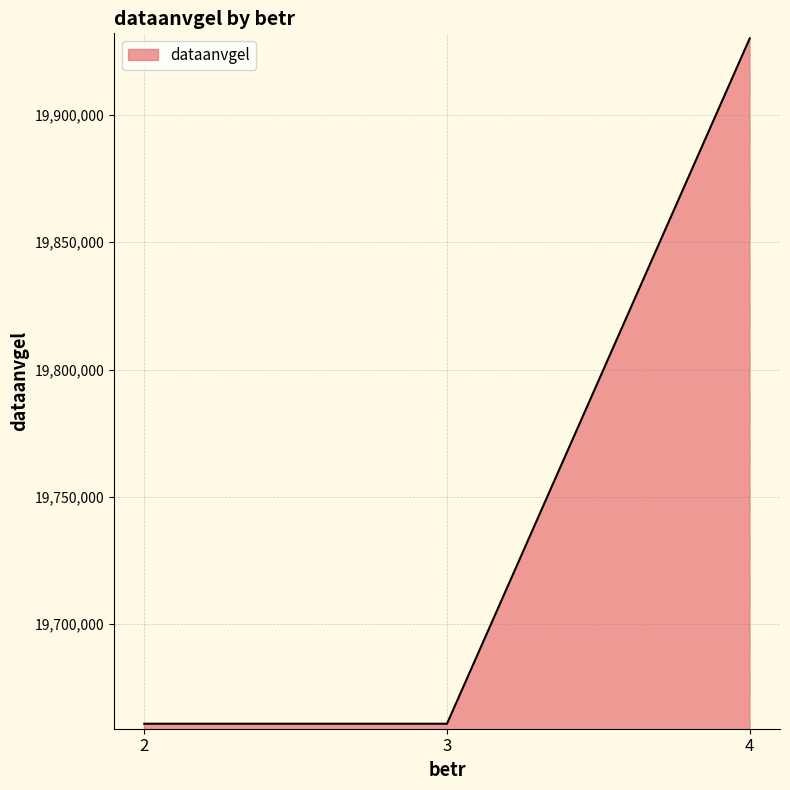

Which has a higher value, 3 or 4?

4